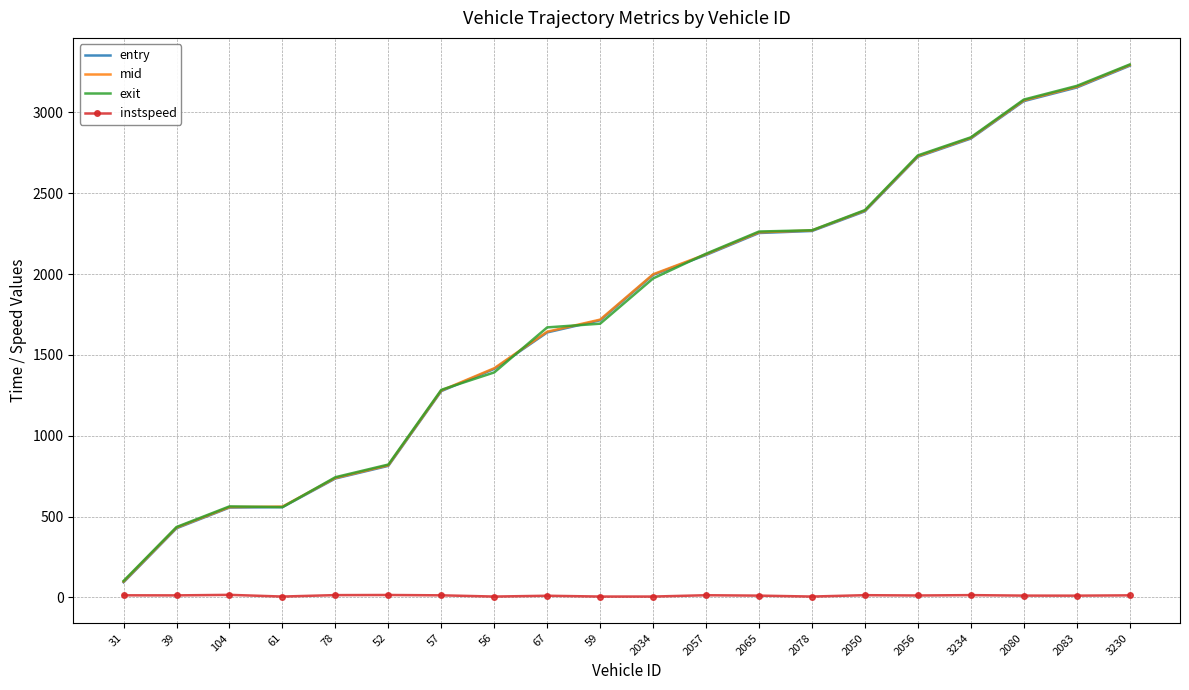

Which category has the highest value in the mid series?

3230